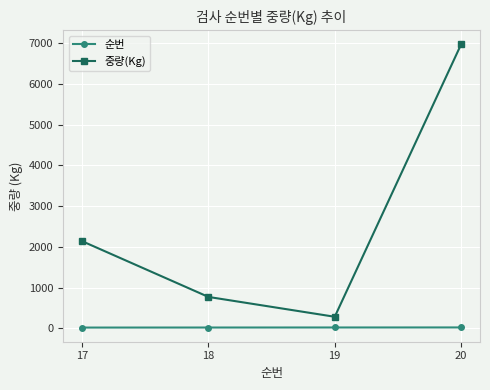

What is the highest value of the 중량(Kg) series?

6965